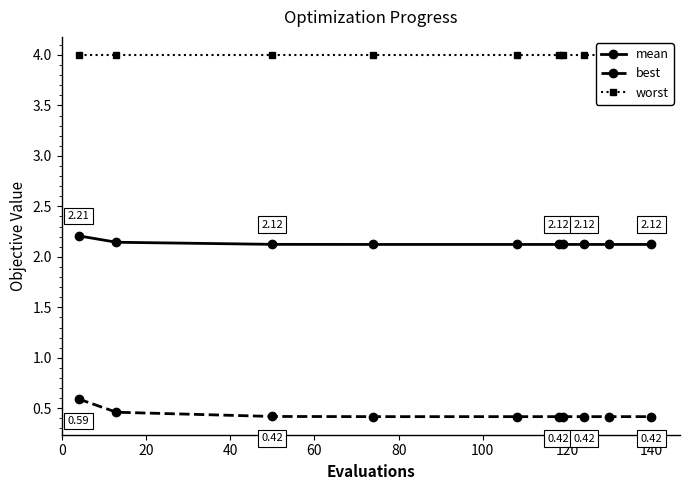

What is the total value across all series at 100?

6.5